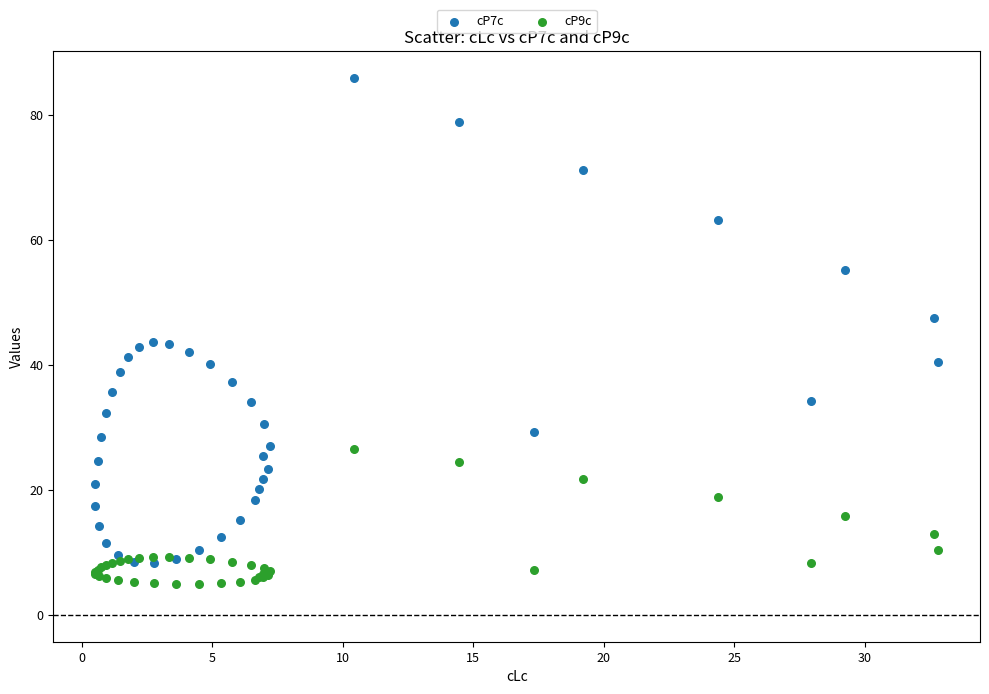

What is the X range (max minus min) for the scatter plot?

32.3